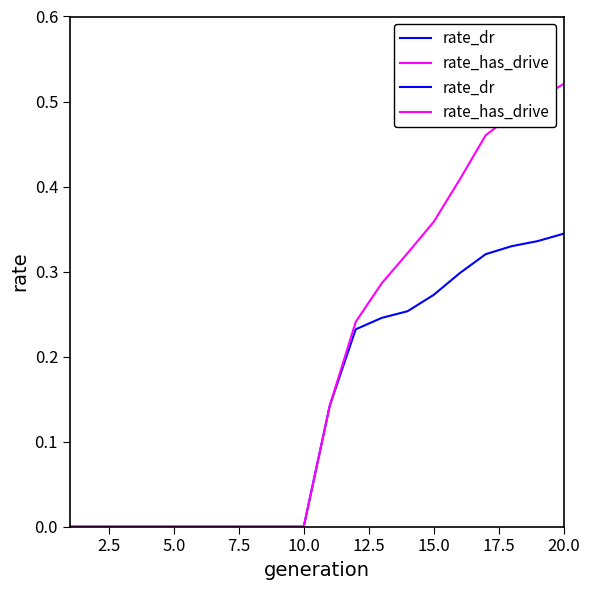

List the series in order of their peak value, lowest first.

rate_dr, rate_has_drive